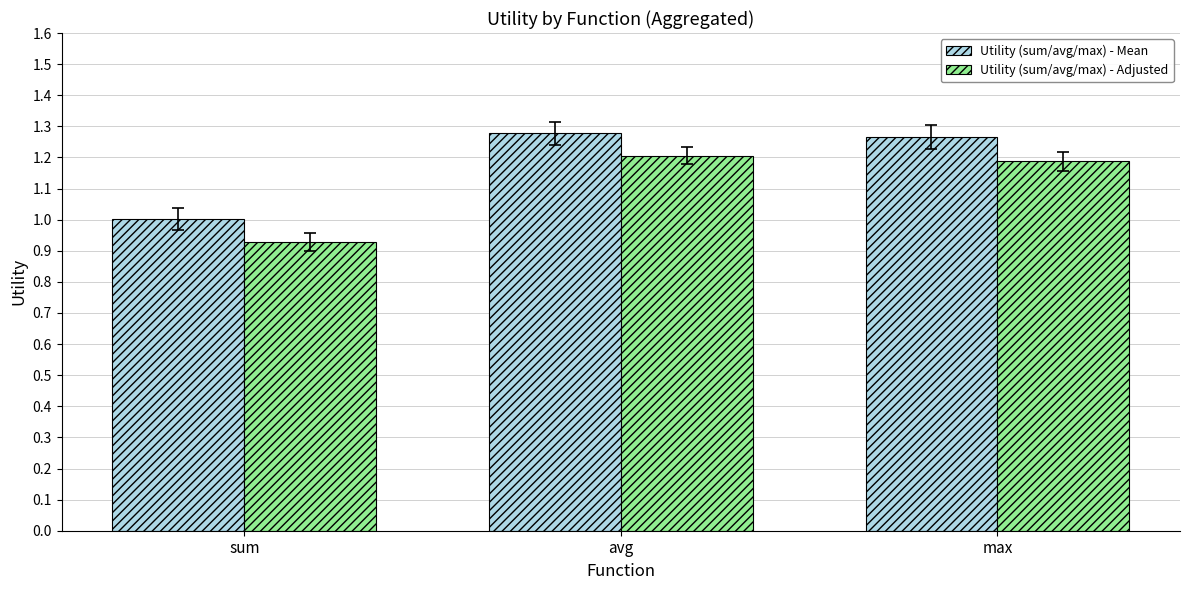

What are all the series names shown in the legend?

Utility (sum/avg/max) - Mean, Utility (sum/avg/max) - Adjusted